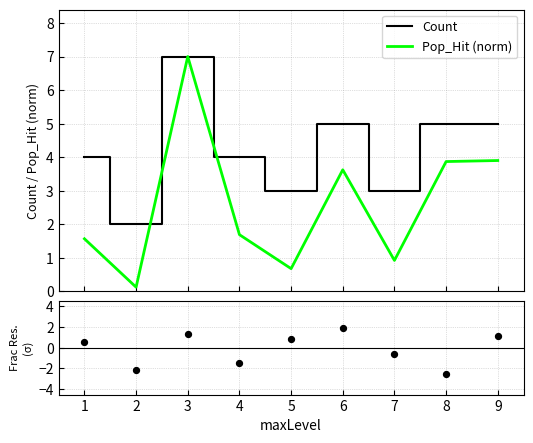

What is the minimum value for Count?

2.0